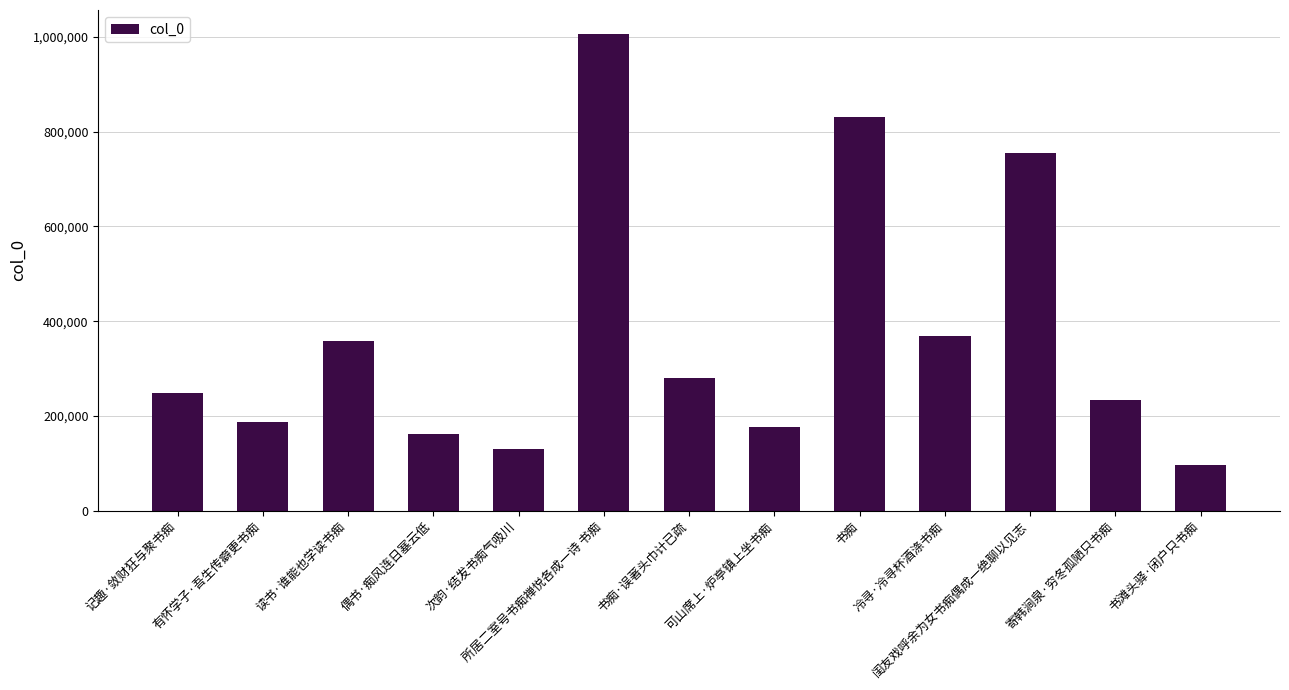

What is the ratio of the value at 记趣·敛财狂与聚书痴 to the value at 读书·谁能也学读书痴?

0.7